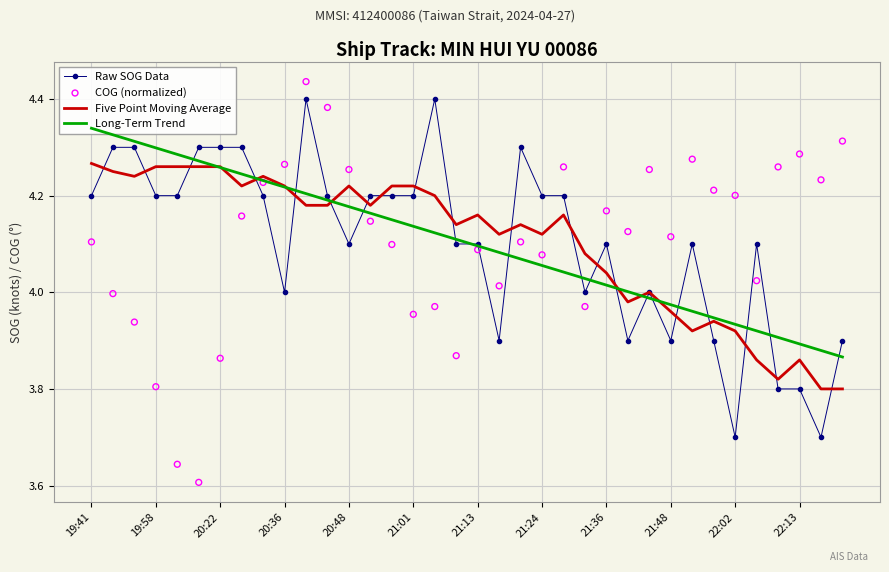

At how many categories does at least one series exceed 4?

36